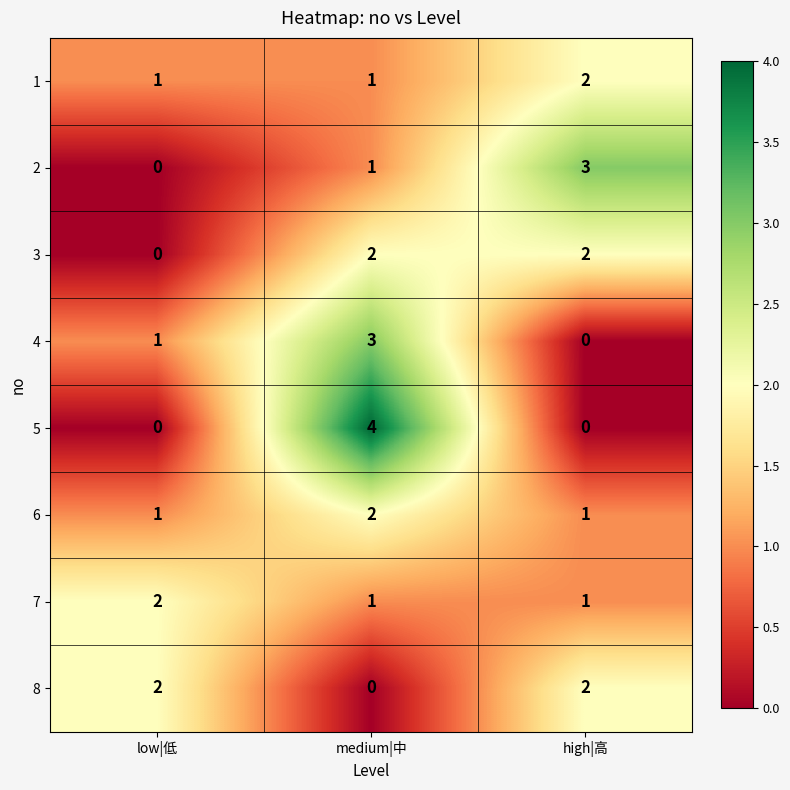

At which label is 2 closest to 1?

medium|中